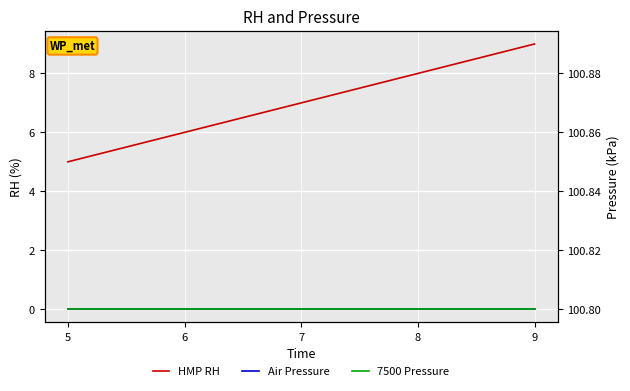

What is the spread (max minus min) of values at 6?

6